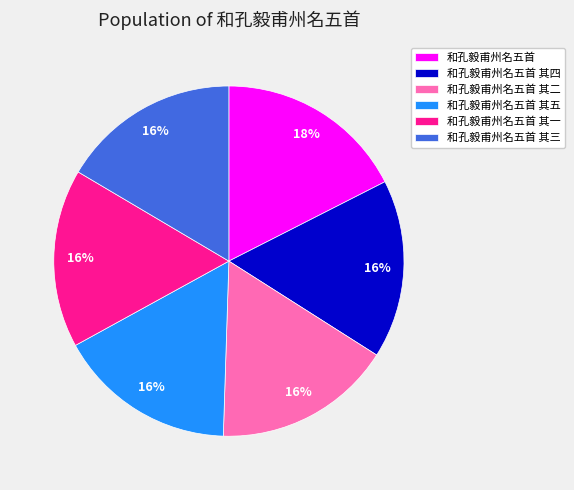

Do 和孔毅甫州名五首 and 和孔毅甫州名五首 其五 together represent more than half of the pie?

No